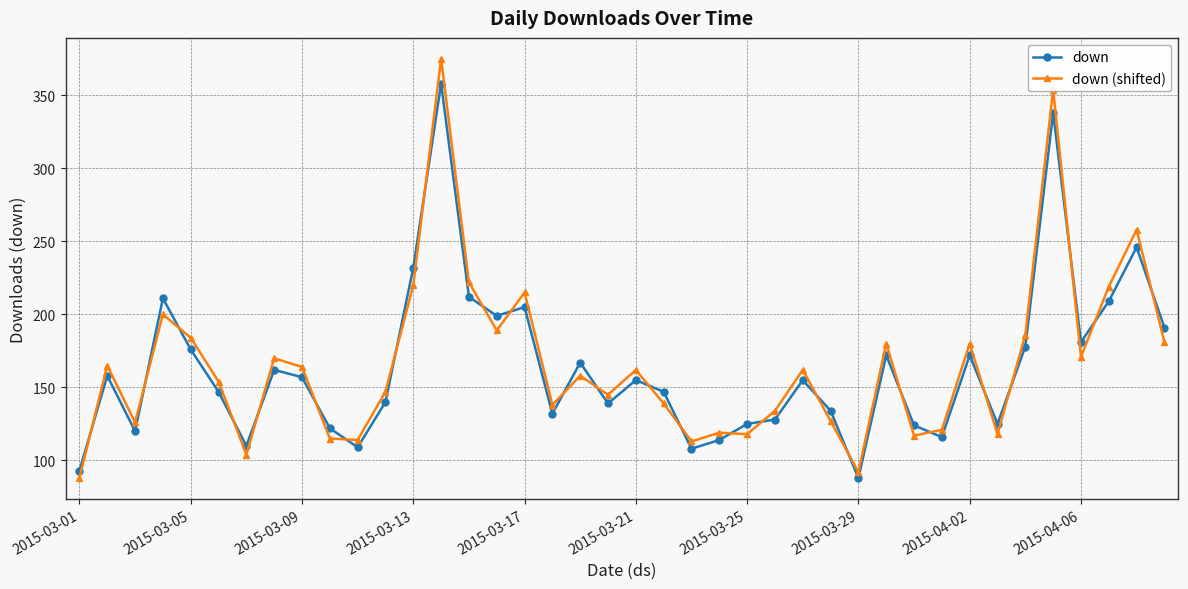

Which series has the largest range (max minus min)?

down (shifted)